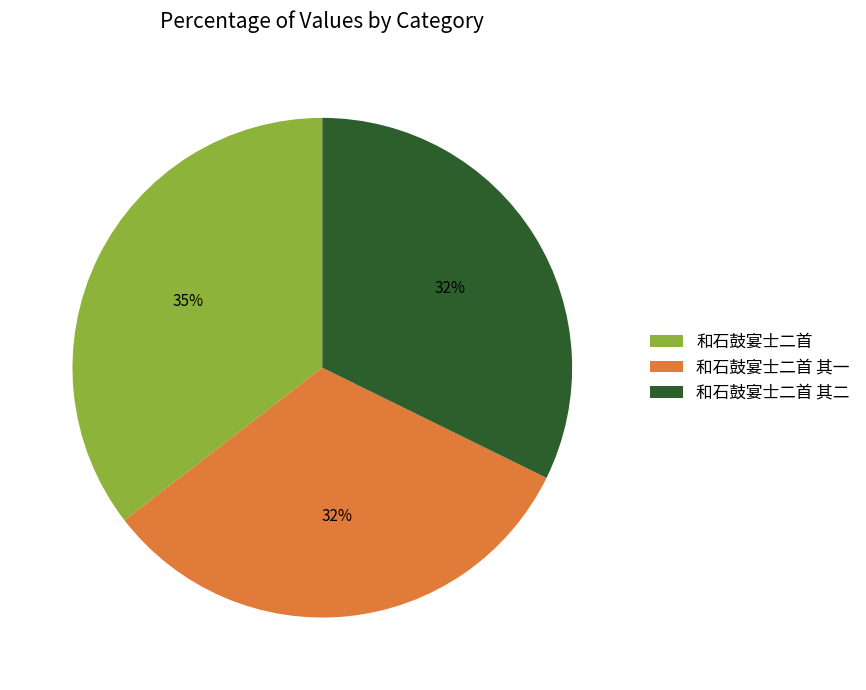

How many segments does this pie chart have?

3